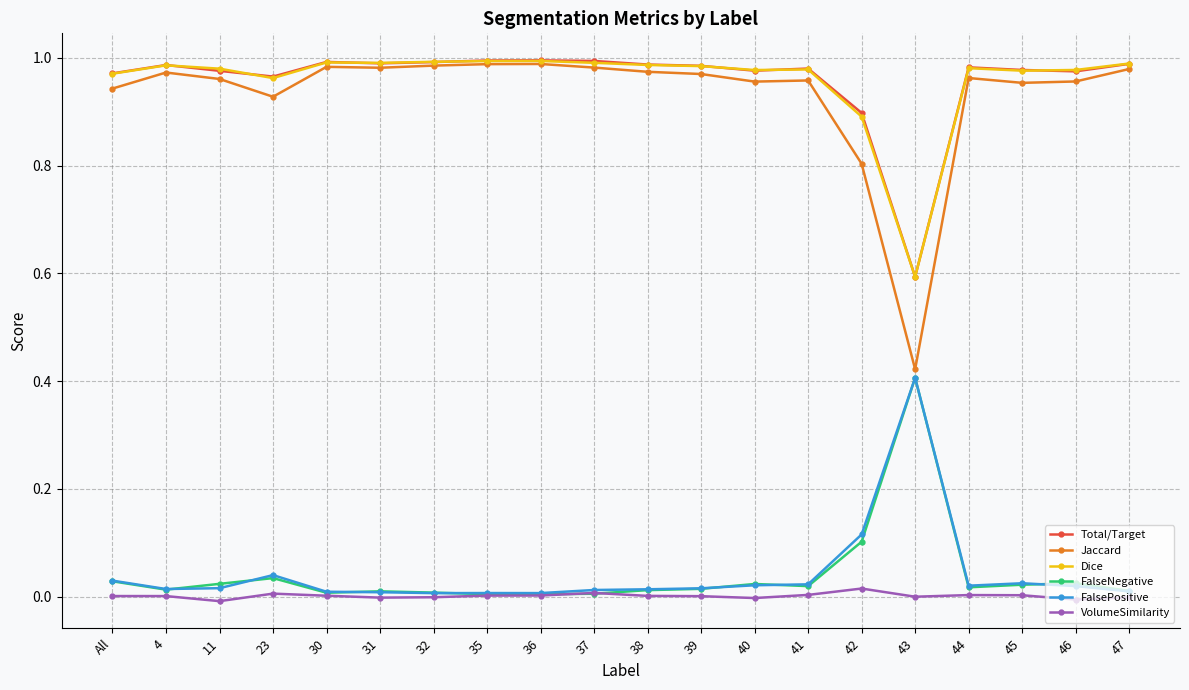

Which series has the largest range (max minus min)?

Jaccard